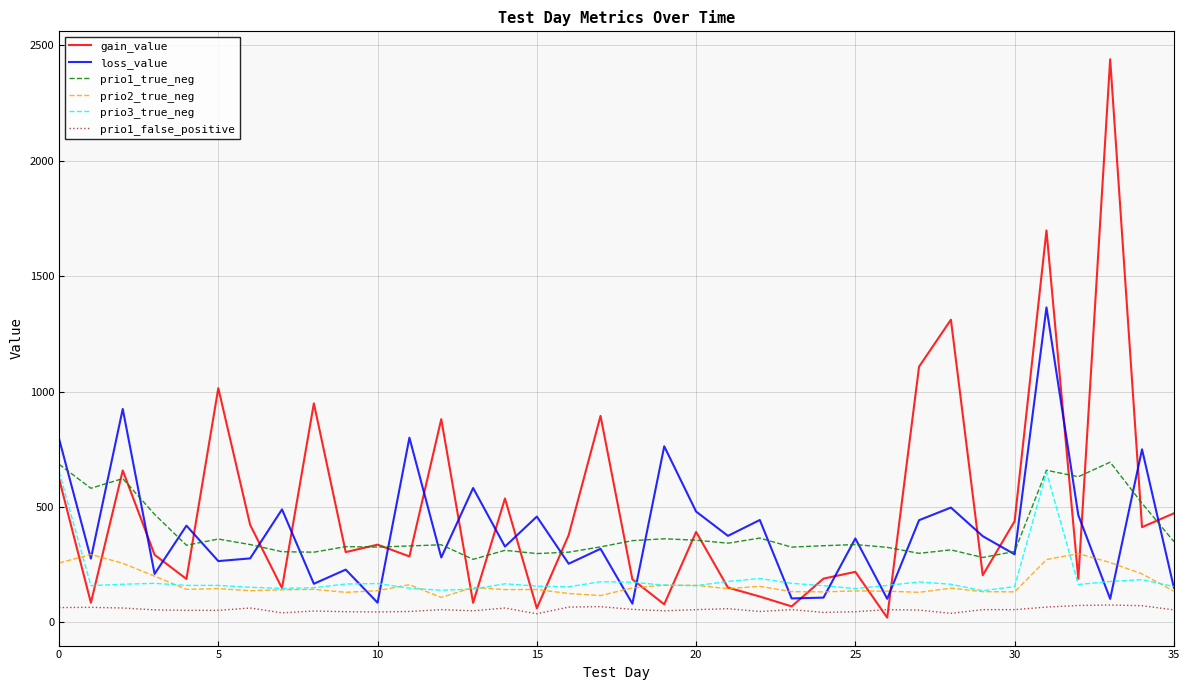

Which series has the largest range (max minus min)?

gain_value